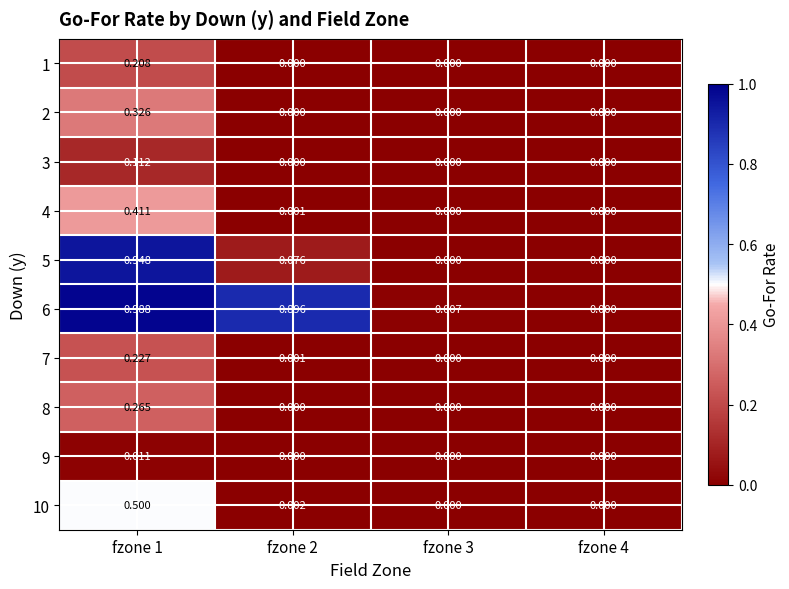

Reading left to right, extract all data points from this chart.

1: fzone 1=0.2	fzone 2=0.0	fzone 3=0.0	fzone 4=0.0
2: fzone 1=0.3	fzone 2=0.0	fzone 3=0.0	fzone 4=0.0
3: fzone 1=0.1	fzone 2=0.0	fzone 3=0.0	fzone 4=0.0
4: fzone 1=0.4	fzone 2=0.0	fzone 3=0.0	fzone 4=0.0
5: fzone 1=0.9	fzone 2=0.1	fzone 3=0.0	fzone 4=0.0
6: fzone 1=1.0	fzone 2=0.9	fzone 3=0.0	fzone 4=0.0
7: fzone 1=0.2	fzone 2=0.0	fzone 3=0.0	fzone 4=0.0
8: fzone 1=0.3	fzone 2=0.0	fzone 3=0.0	fzone 4=0.0
9: fzone 1=0.0	fzone 2=0.0	fzone 3=0.0	fzone 4=0.0
10: fzone 1=0.5	fzone 2=0.0	fzone 3=0.0	fzone 4=0.0